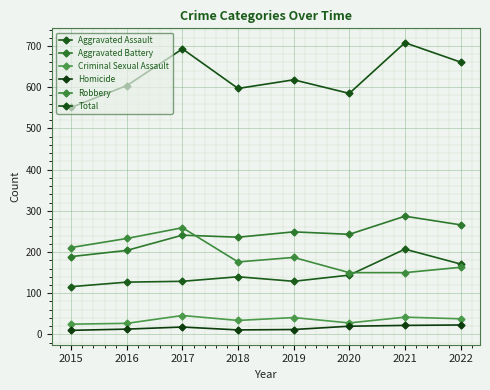

What is the approximate value of Robbery at 2015, to the nearest 10?

210